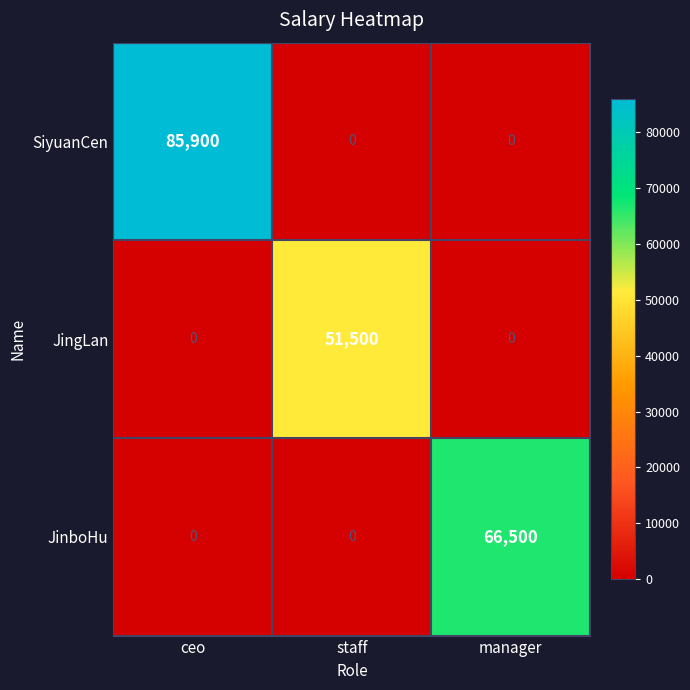

Count the JingLan values in the range 0 to 51500.

3